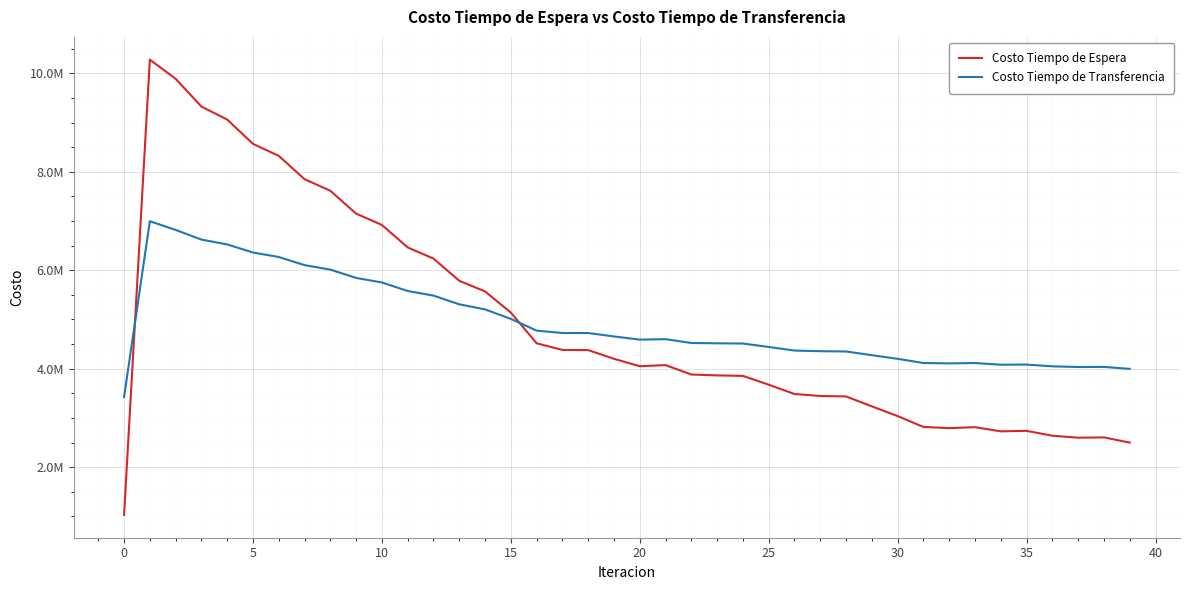

How many interior local peaks does the Costo Tiempo de Espera series have?

5